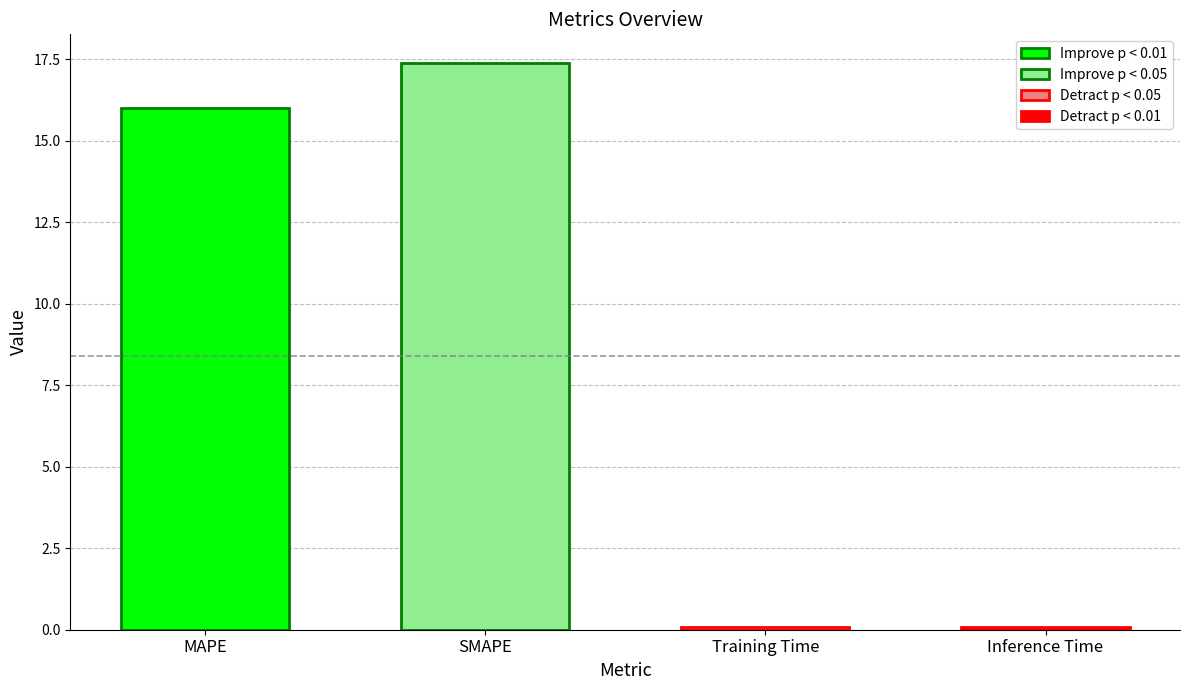

Which label corresponds to the smallest value in the chart?

Training Time